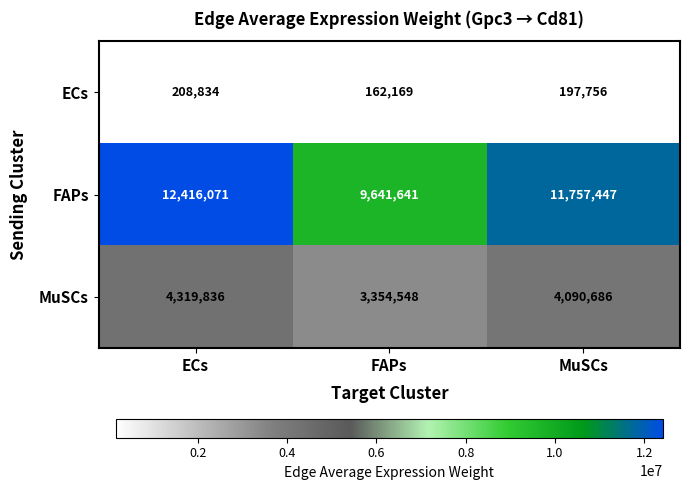

The value of ECs at FAPs is 242926. True or false?

False